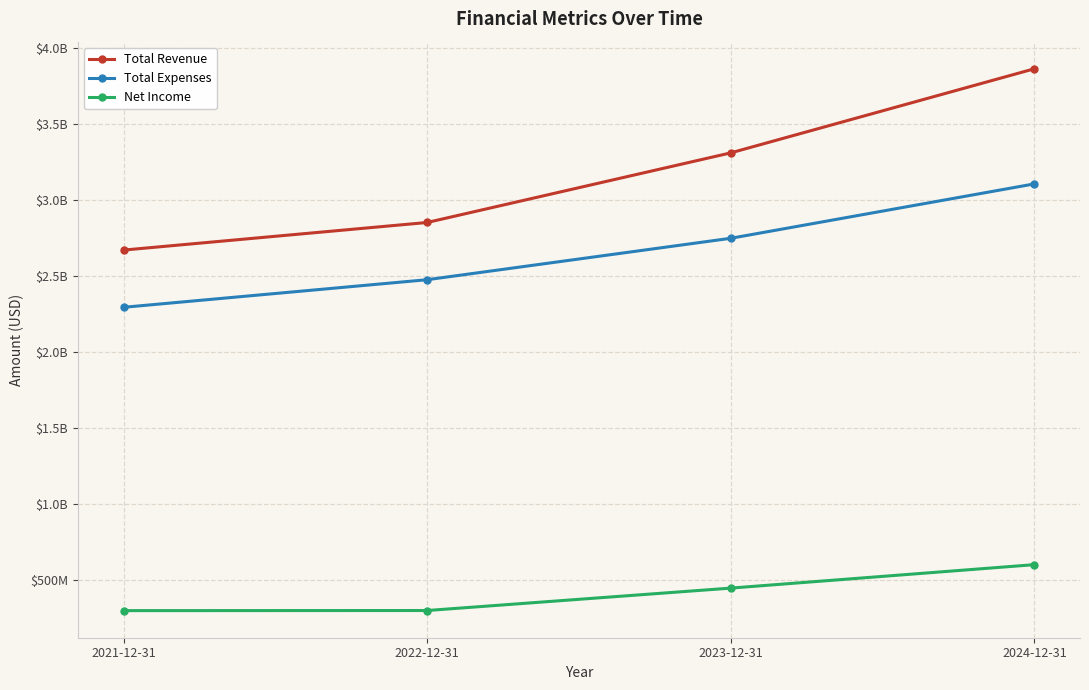

What are all the series names shown in the legend?

Total Revenue, Total Expenses, Net Income